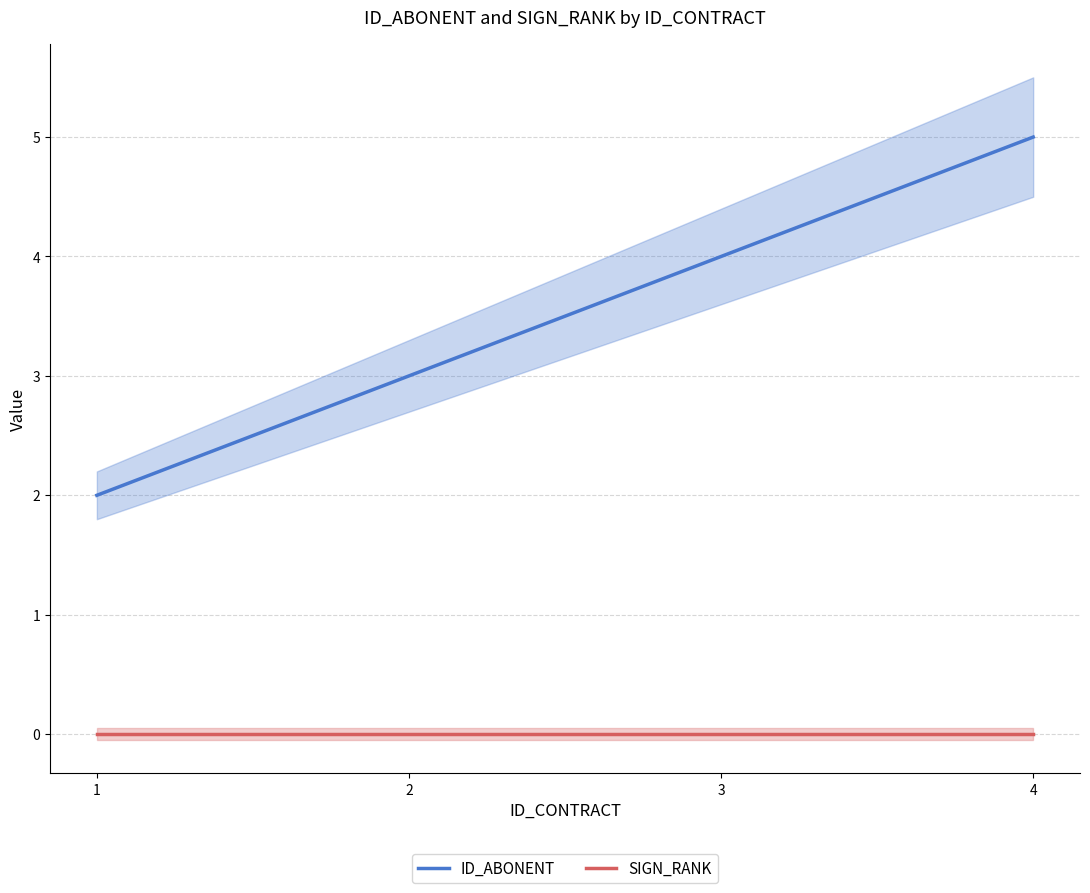

Reading right to left, what are all the values shown in this chart?

ID_ABONENT: 4=5	3=4	2=3	1=2
SIGN_RANK: 4=0	3=0	2=0	1=0